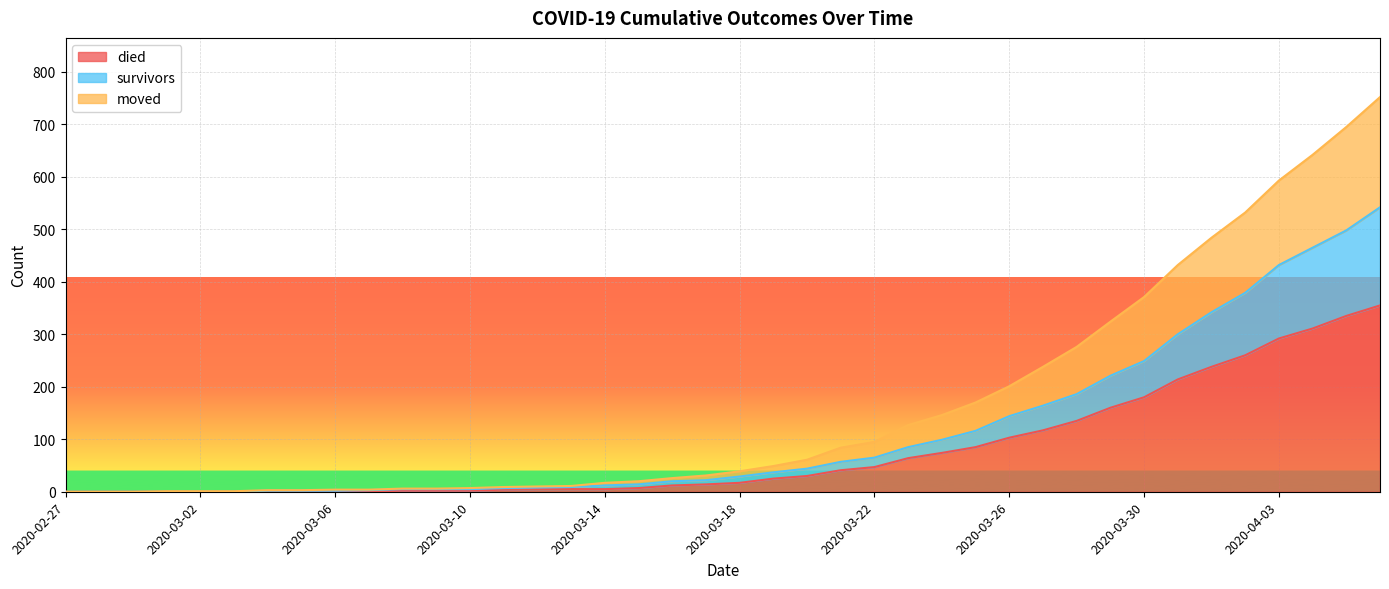

True or false: moved has a value of 26 at 2020-03-16.

True